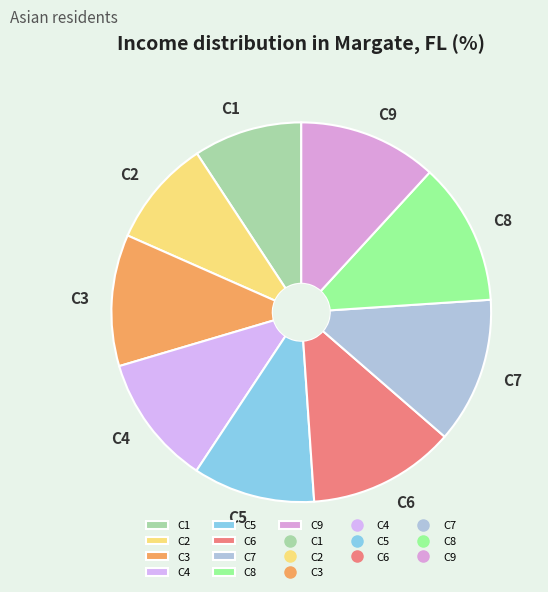

Do C5 and C4 together represent more than half of the pie?

No